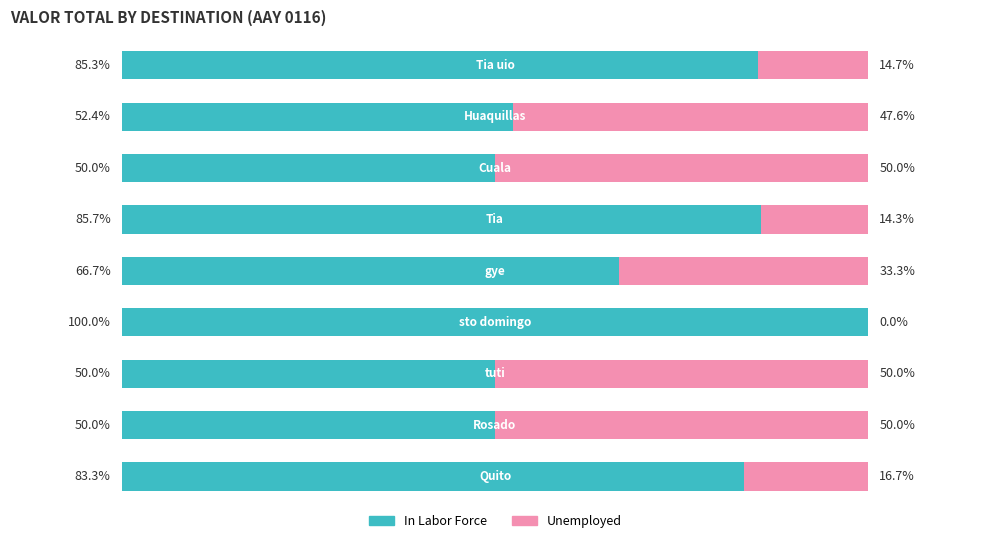

Rank the categories by In Labor Force value from highest to lowest.

3, 5, 8, 0, 4, 7, 1, 2, 6